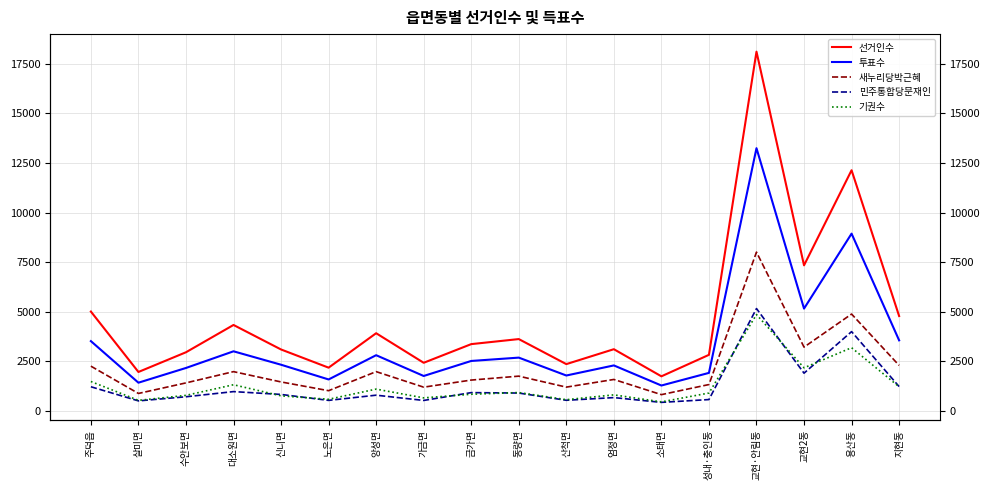

At how many categories does at least one series exceed 11582?

2